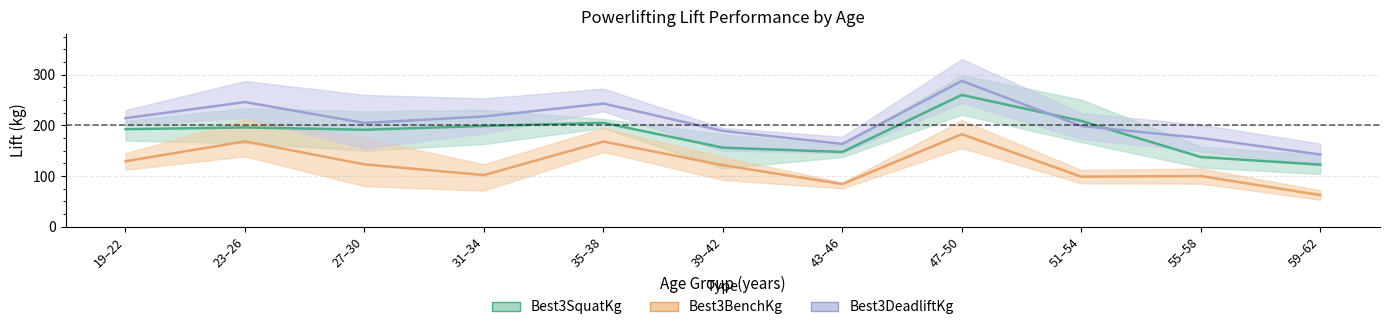

Which series changed the most between 27–30 and 39–42?

Best3SquatKg